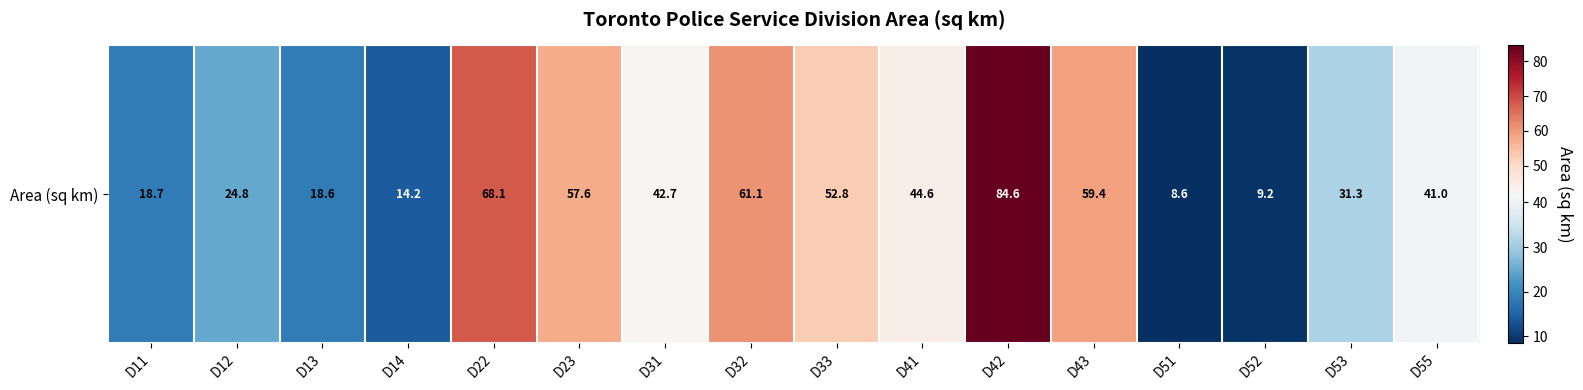

Which category has the highest value across all series?

D42